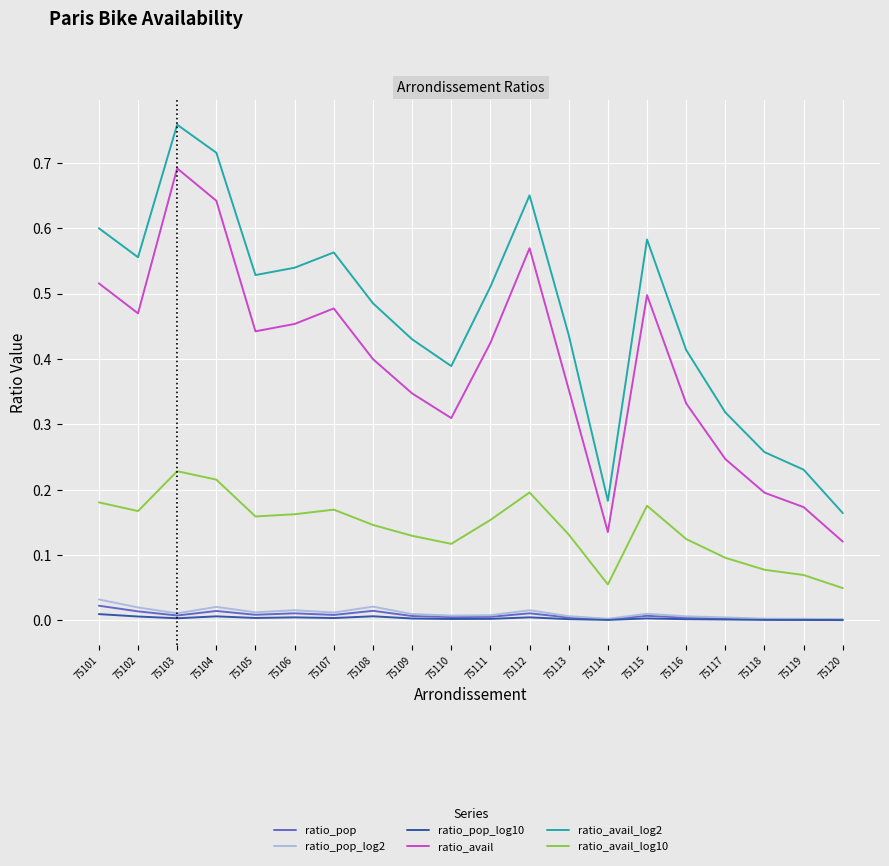

True or false: ratio_pop_log10 and ratio_avail_log10 cross at least once.

False